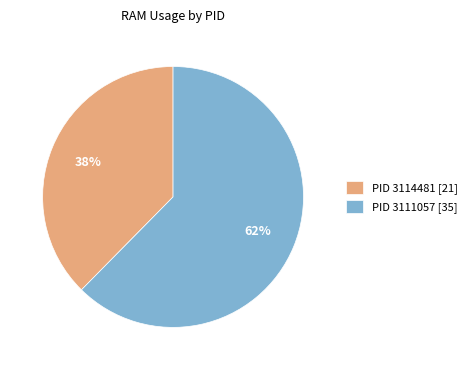

Do PID 3114481 [21] and PID 3111057 [35] together represent more than half of the pie?

Yes